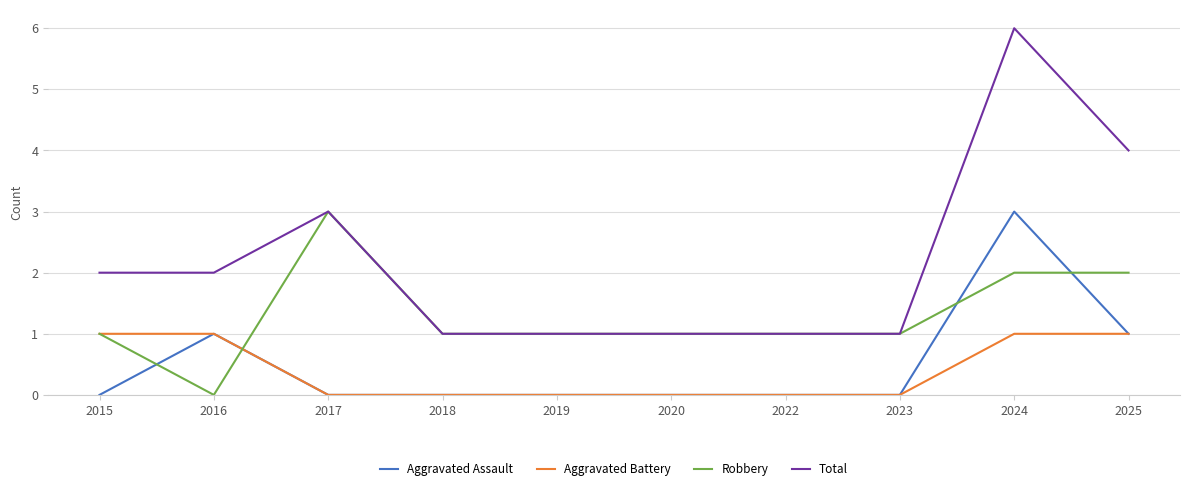

True or false: Robbery and Aggravated Battery cross at least once.

True